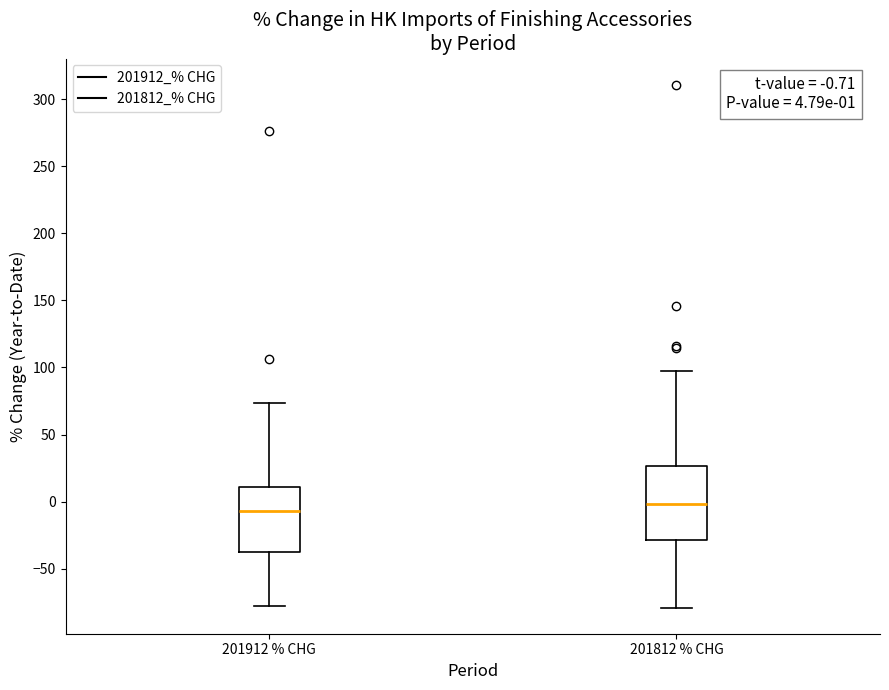

Which box is the tallest, from its lower edge to its upper edge?

201812 % CHG